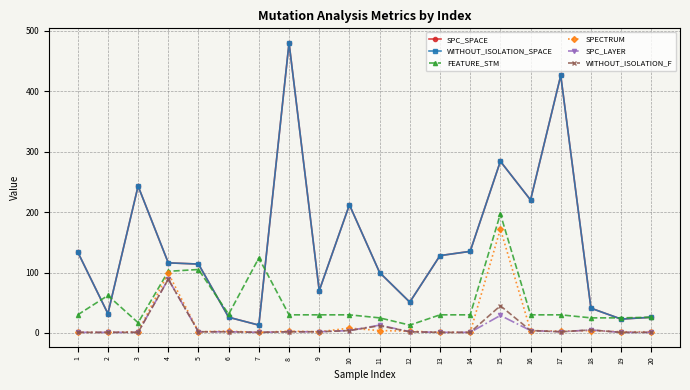

Is this an area chart (filled region under the line)?

No